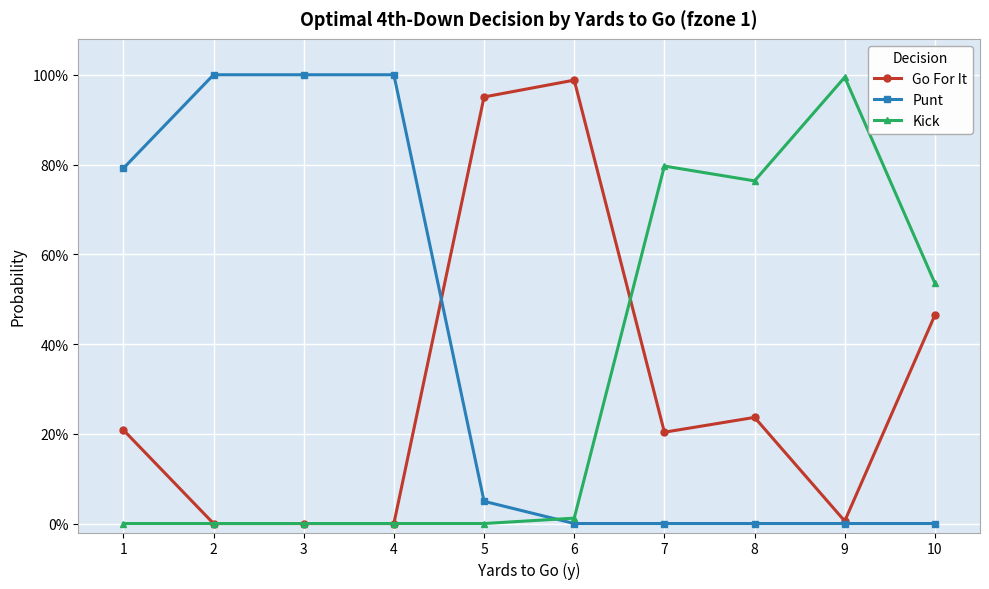

List the labels in order of Go For It value, largest first.

6, 5, 10, 8, 1, 7, 9, 2, 3, 4